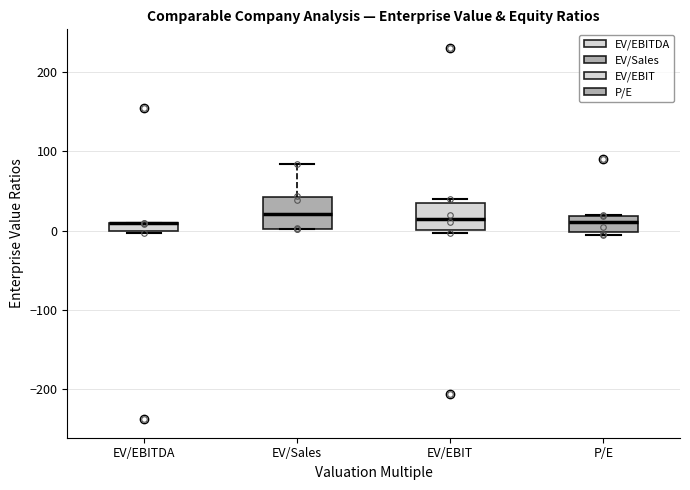

Where does the median line of the box for P/E sit on the y-axis? The values are not printed on the chart, so give them approximately, as read against the axis.

10